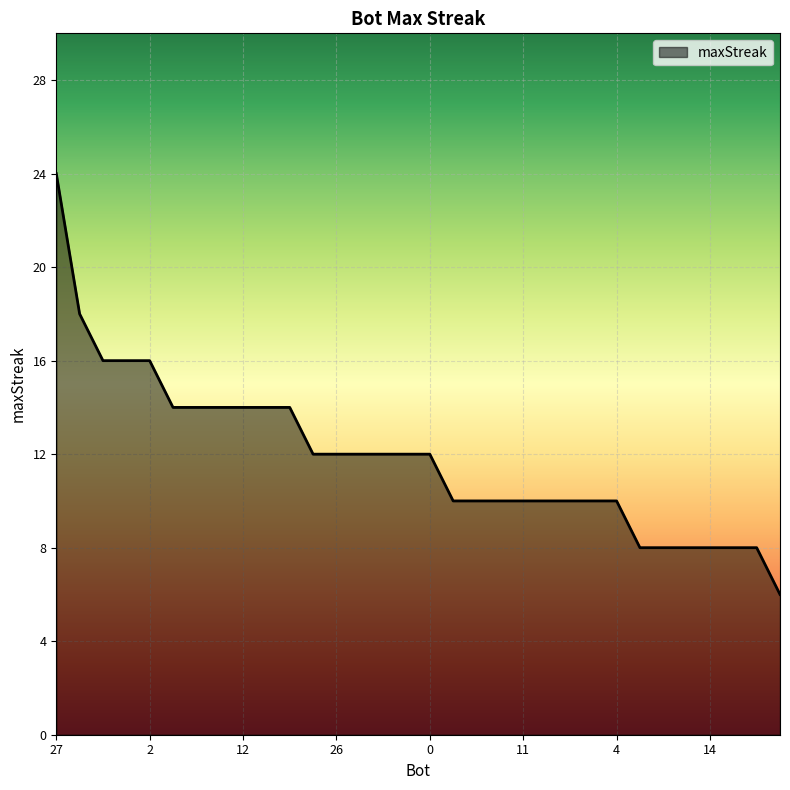

Reading right to left, extract all data points from this chart.

6	8	8	8	8	8	8	10	10	10	10	10	10	10	10	12	12	12	12	12	12	14	14	14	14	14	14	16	16	16	18	24